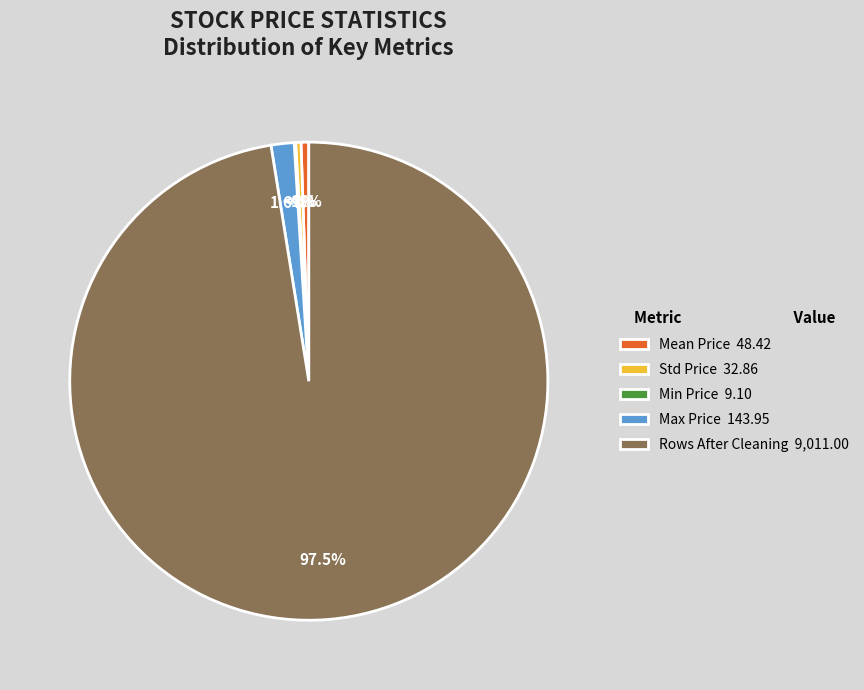

Is there a majority slice in this chart?

Yes